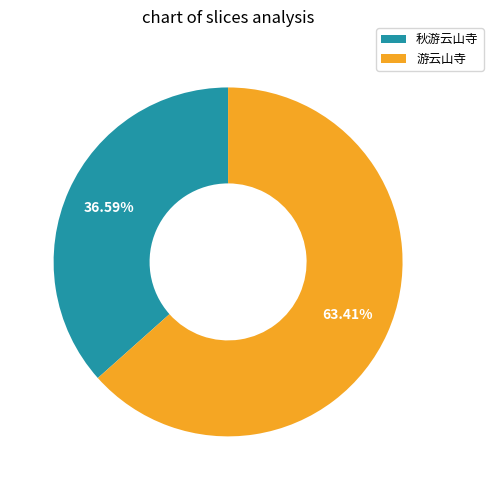

Which category has the smallest portion of the pie?

秋游云山寺